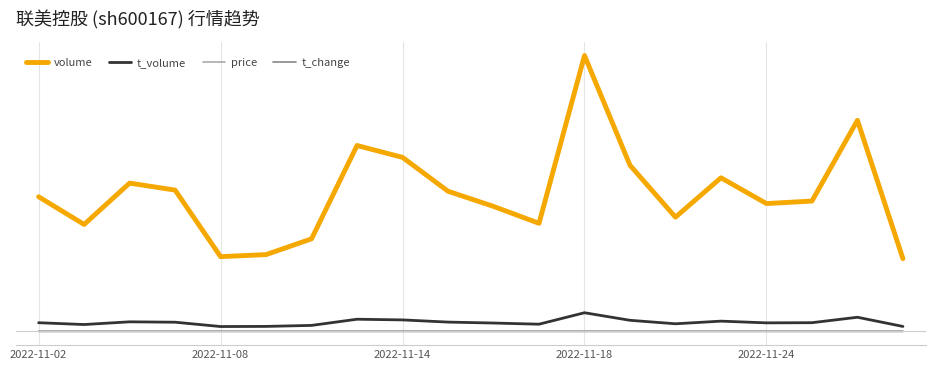

Is this an area chart (filled region under the line)?

No